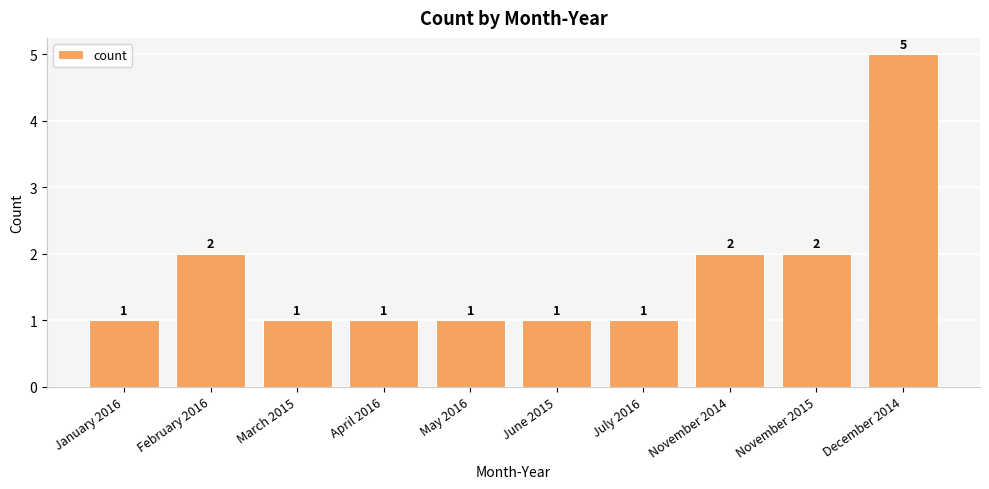

How many bars are there in total?

10